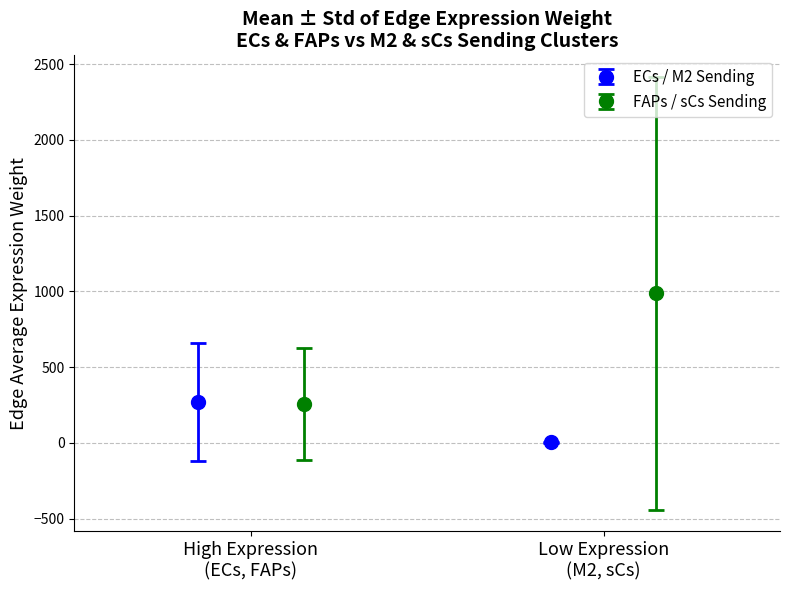

At how many categories does at least one series exceed 780?

1